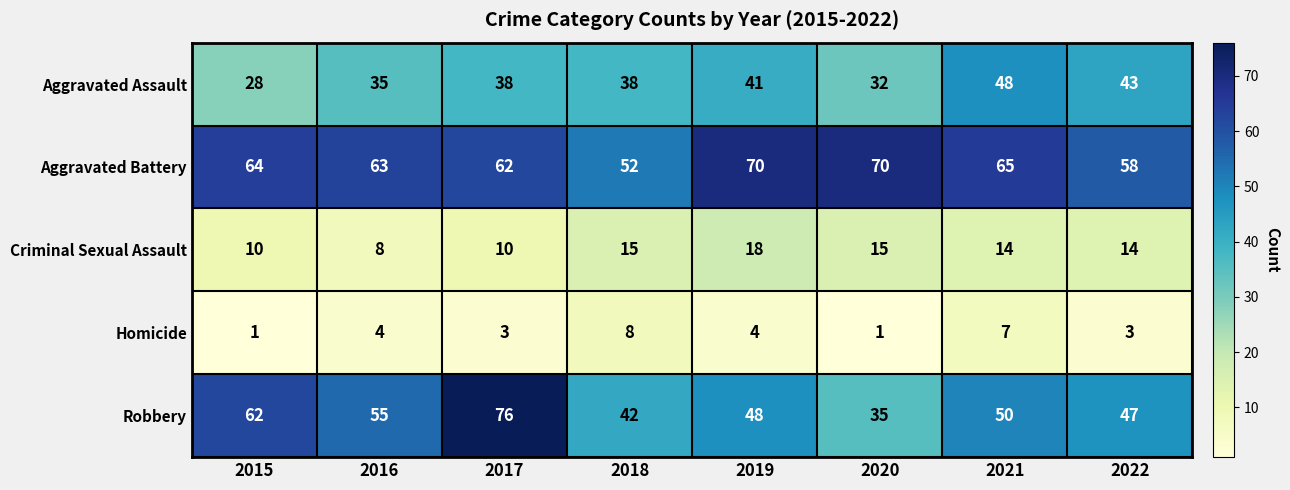

What is the total value across all series at 2021?

184